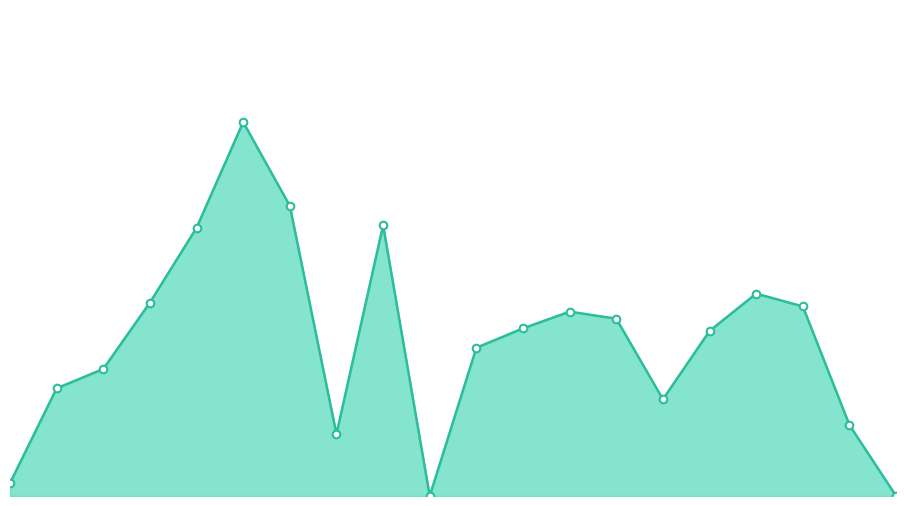

How many lines are shown in the chart?

1